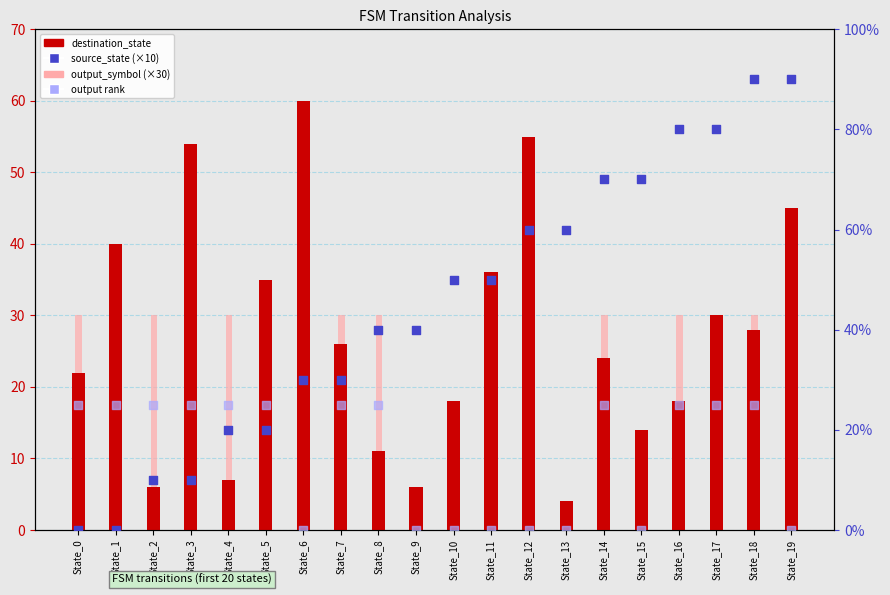

Which series contains the lowest Y value?

output_symbol (×30)